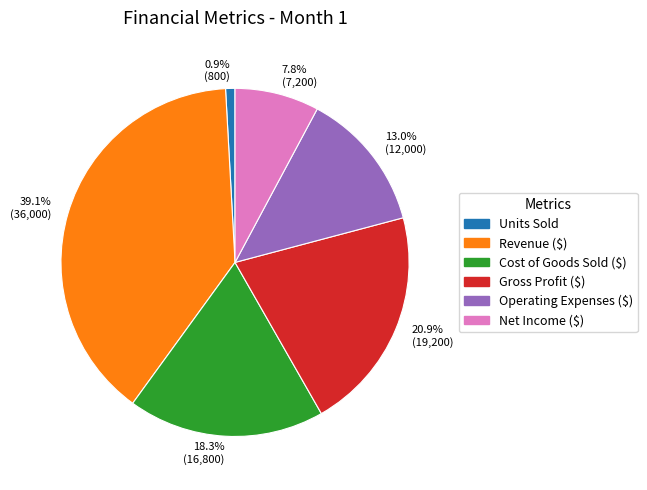

Which category has the biggest portion of the pie?

Revenue ($)